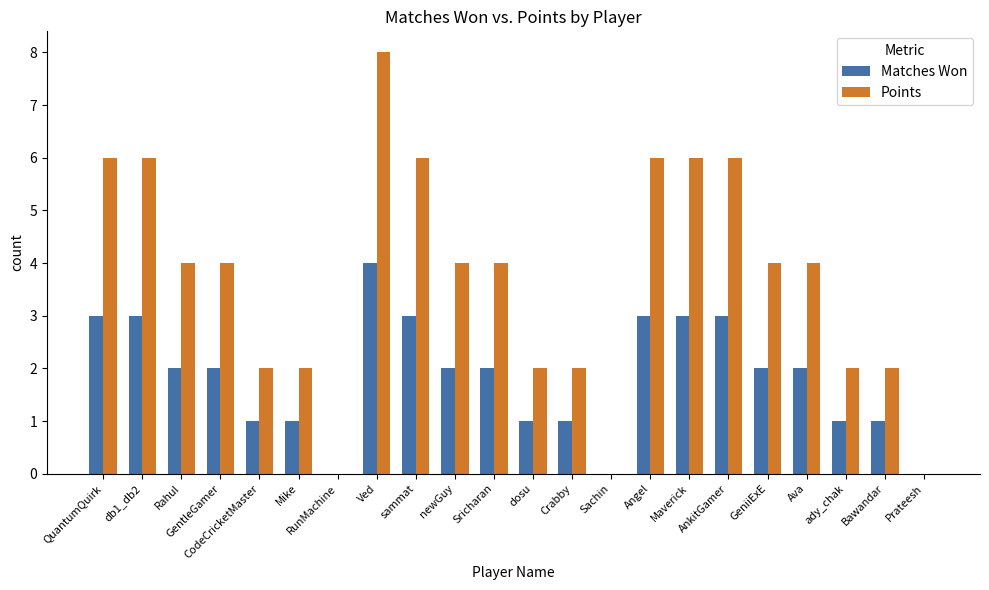

At which category is the sum across all series the highest?

Ved